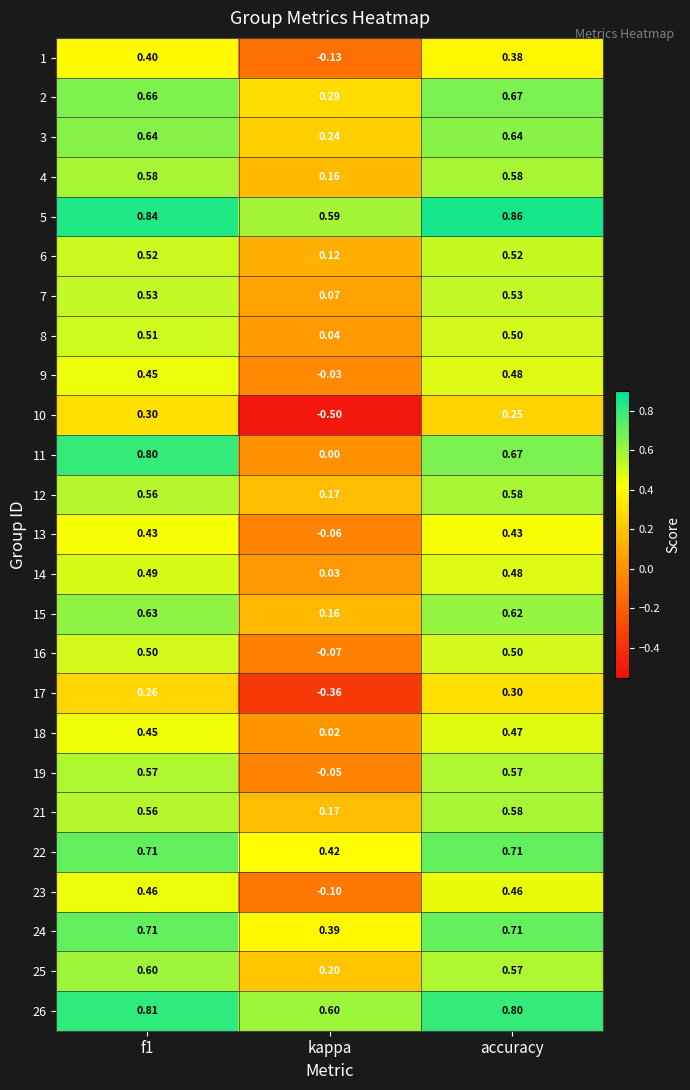

What is the spread (max minus min) of values at kappa?

1.1